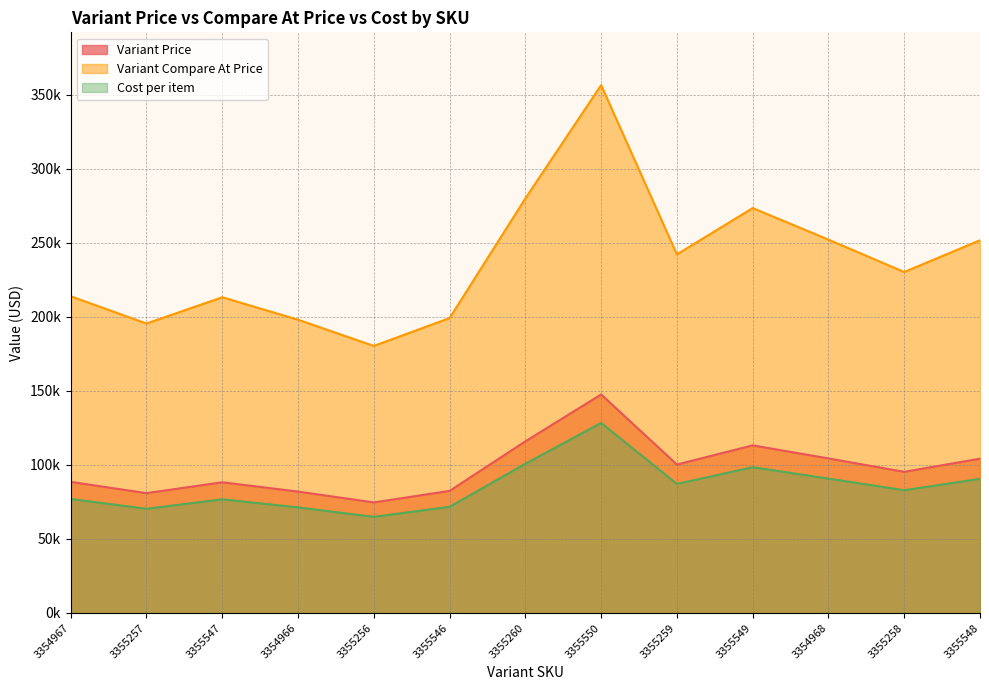

How many lines are shown in the chart?

3